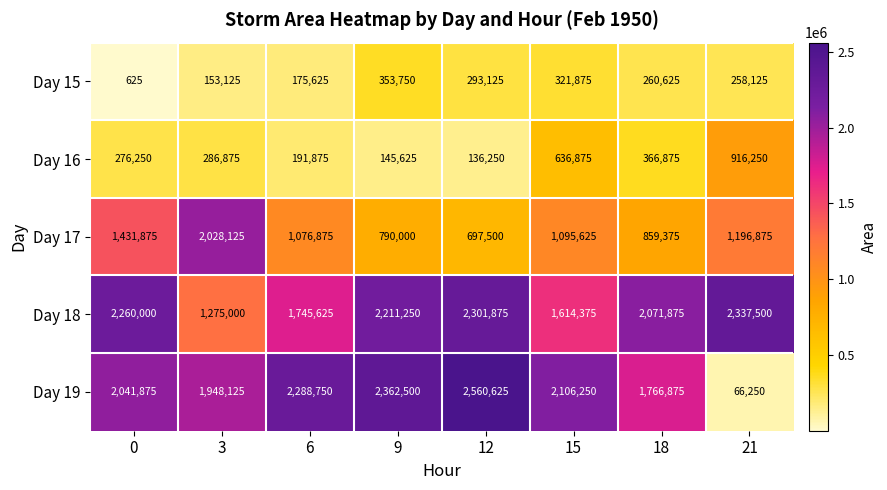

What is the average value of the Day 15 series?

227109